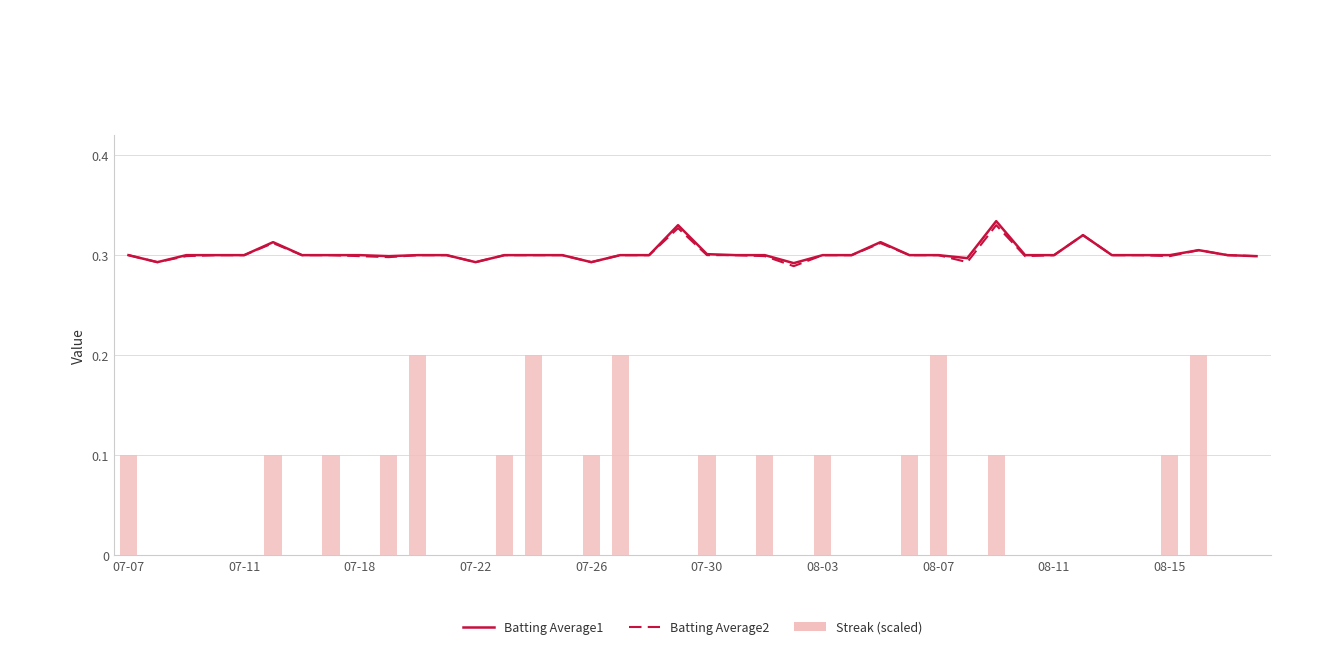

What is the value of the Batting Average1 bar at the 6th from the left?

0.3